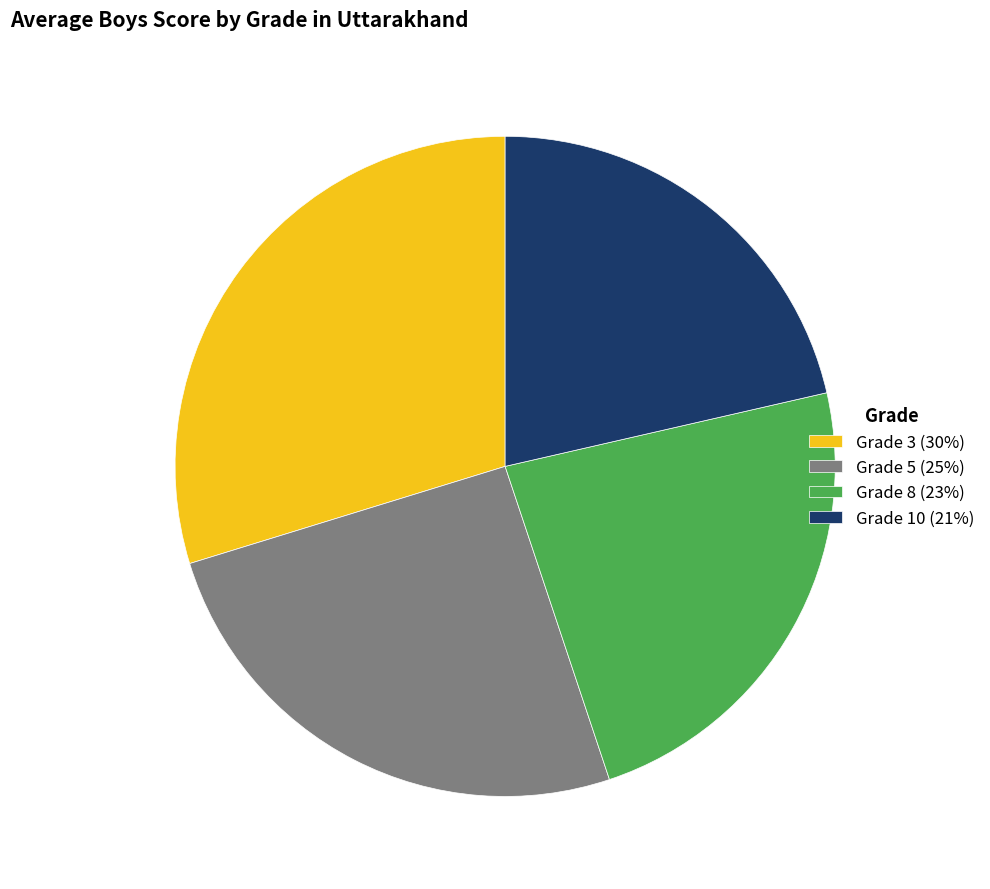

Is it true that Grade 8 (23%) is 14% of the pie?

False